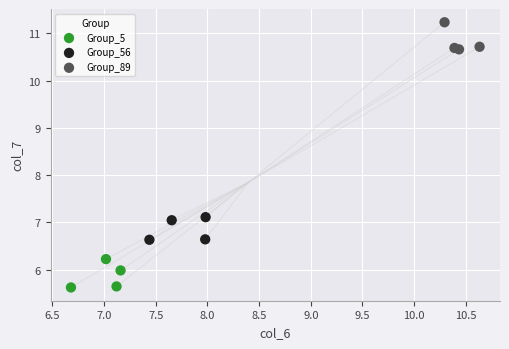

Which series contains the lowest Y value?

Group_5